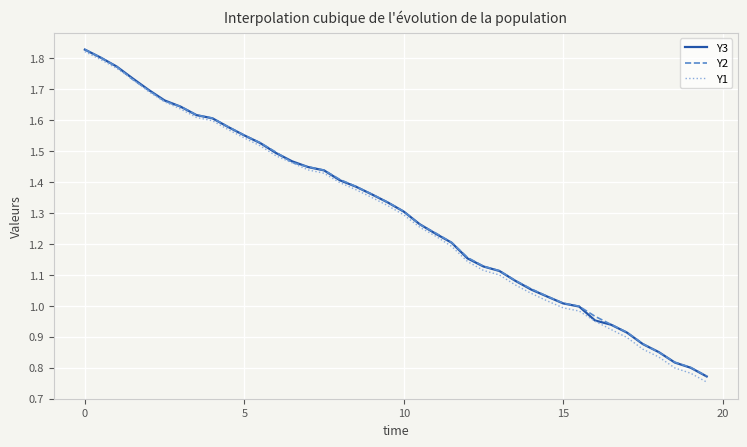

Which series has the widest spread of values?

Y1